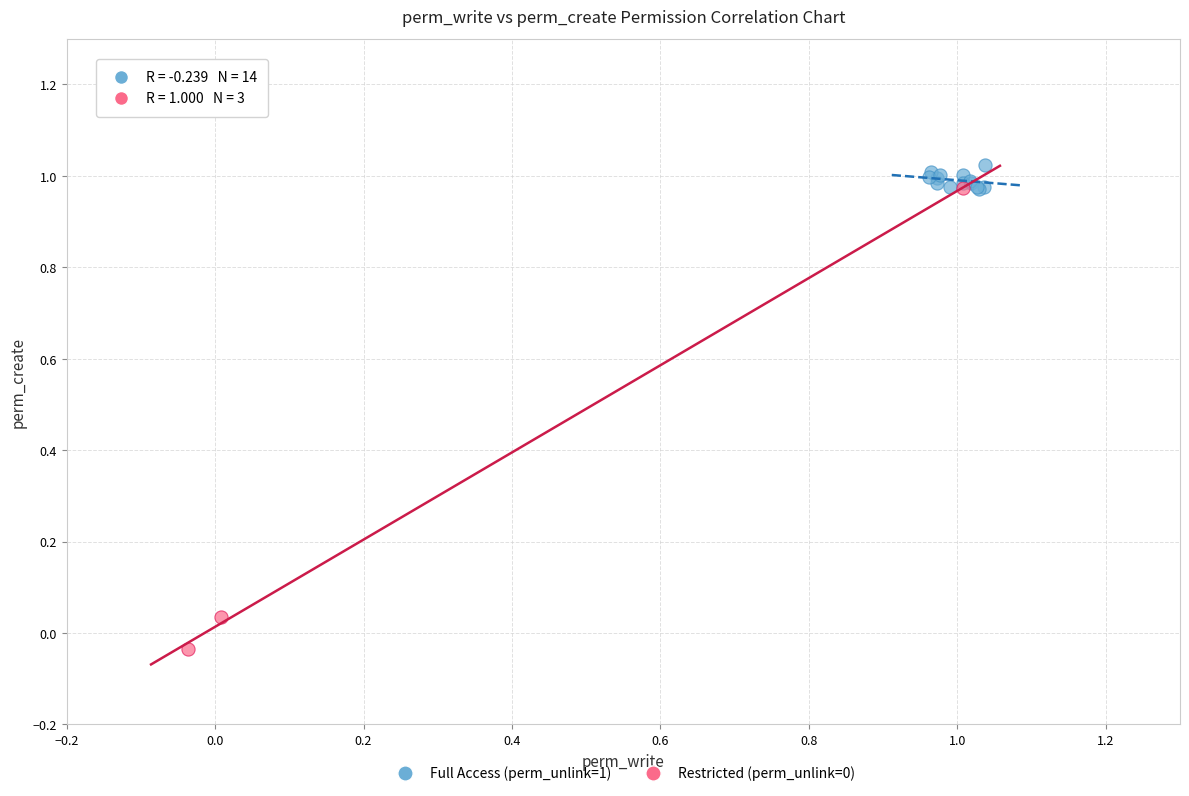

Which series reaches the maximum Y coordinate?

Full Access (perm_unlink=1)